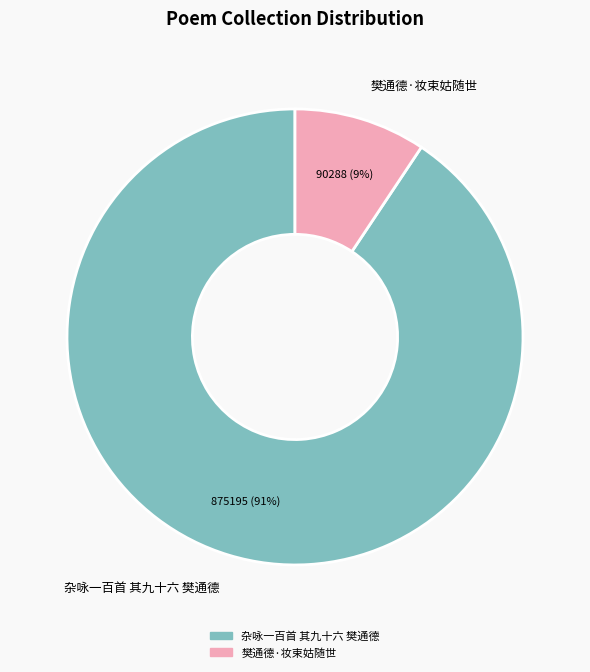

Combined, do 樊通德·妆束姑随世 and 杂咏一百首 其九十六 樊通德 account for over 50%?

Yes